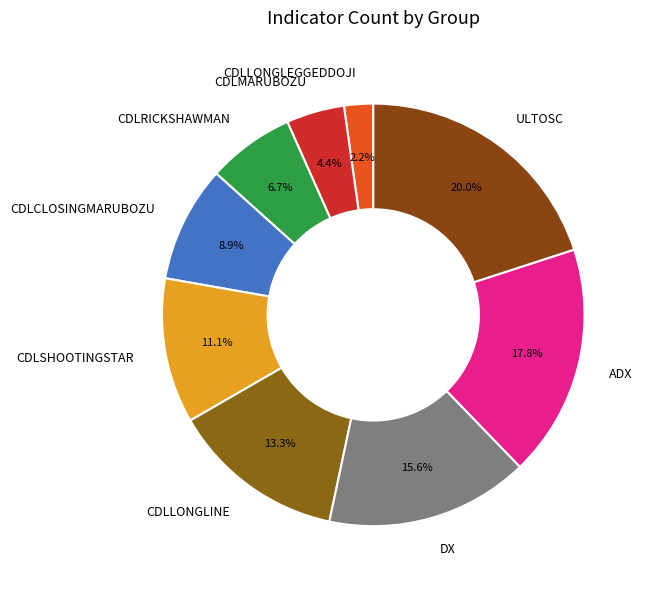

To the nearest percent, what is the difference between the largest and smallest slice percentages?

18%